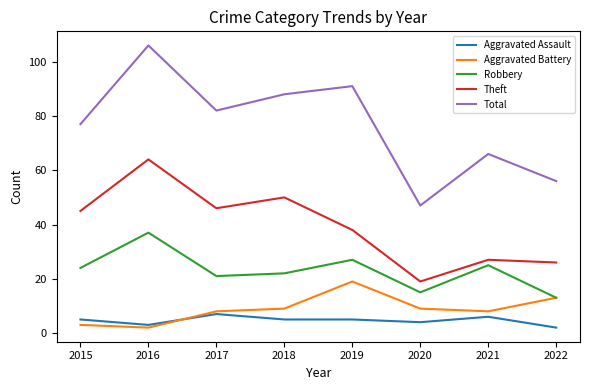

Is it true that Aggravated Assault equals 7 at 2017?

True